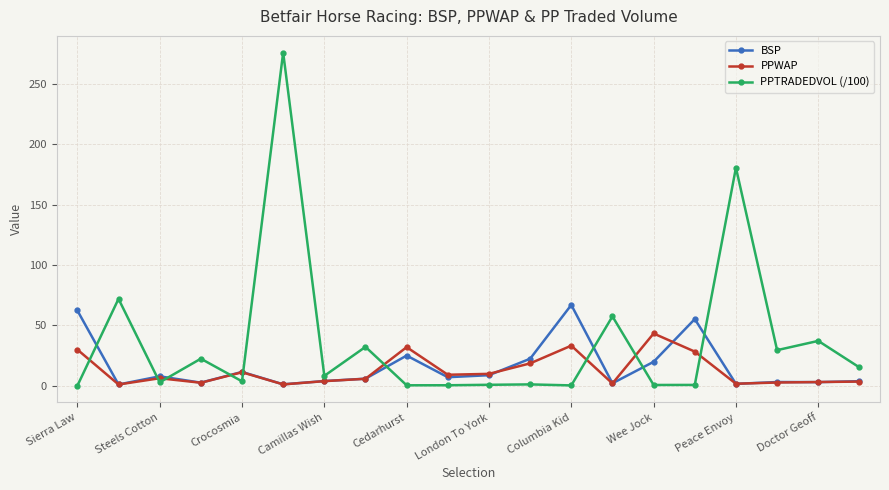

What is the highest value of the PPWAP series?

43.3